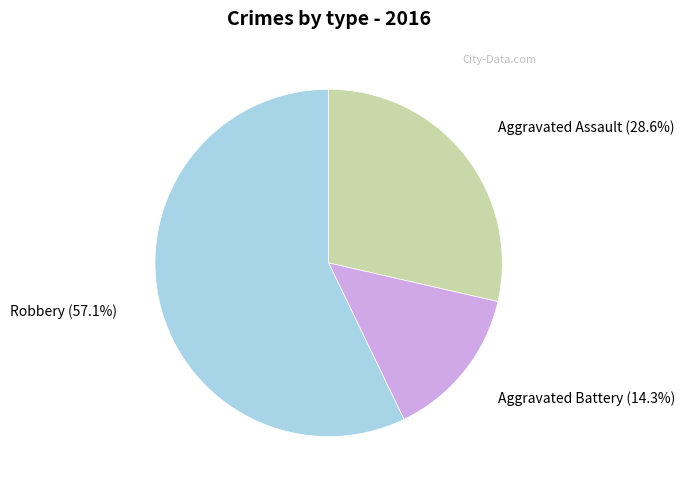

Is there any slice that represents more than half of the pie?

Yes